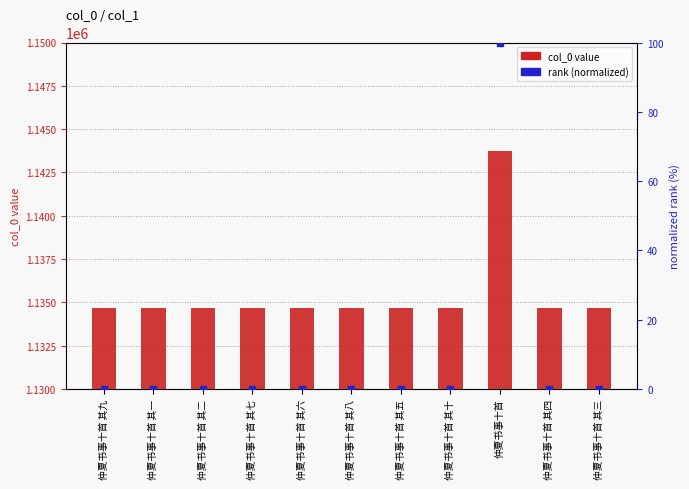

What is the total value across all series at 仲夏书事十首 其六?

1134670.0